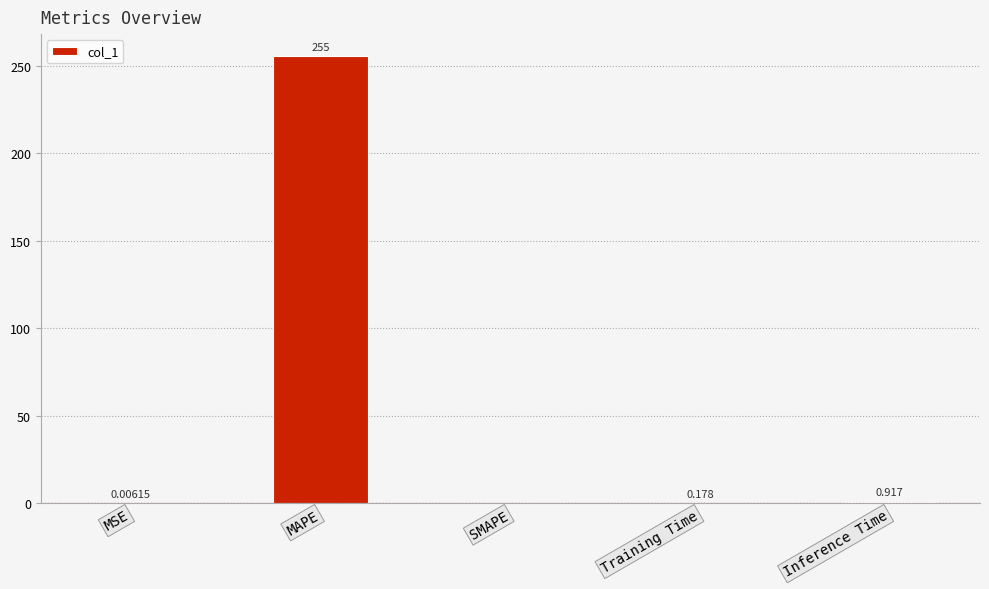

Which label corresponds to the largest value in the chart?

MAPE